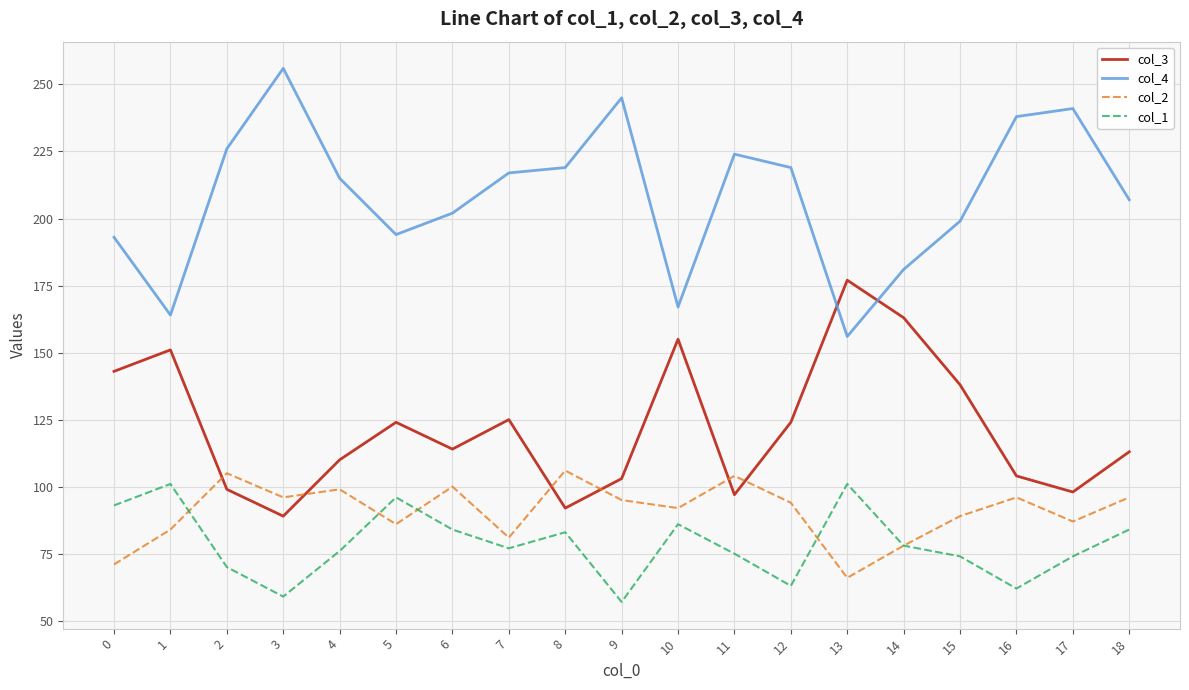

Which series has the largest total across all categories?

col_4